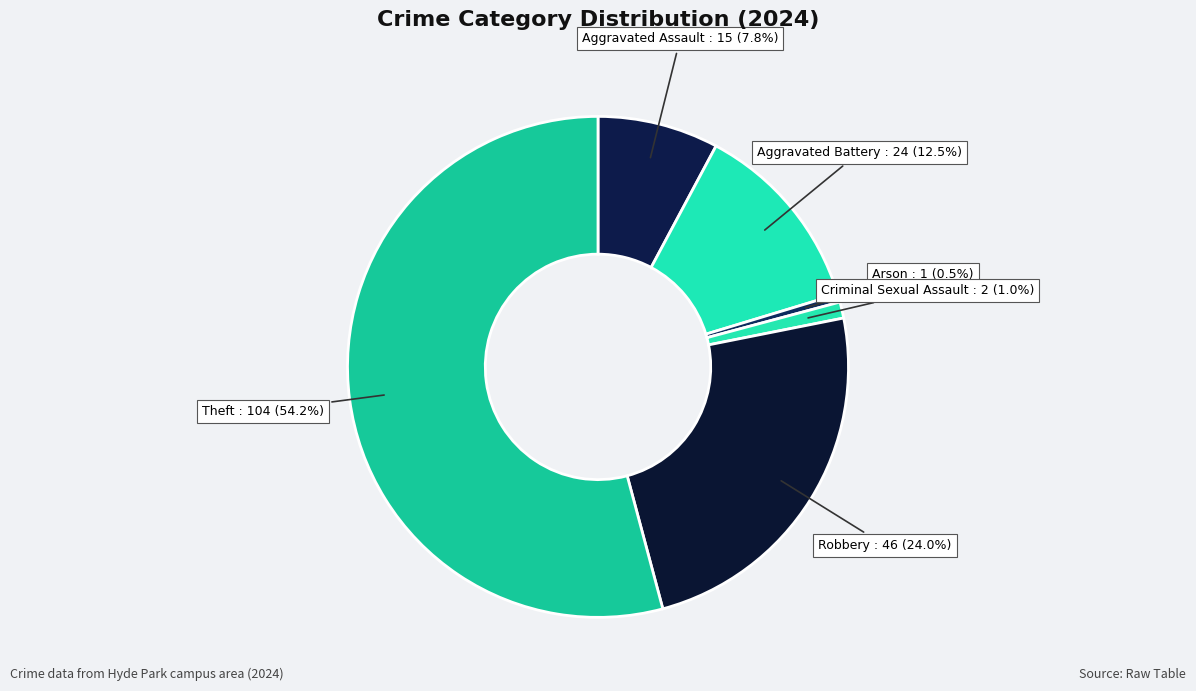

Which slice is the largest?

Theft